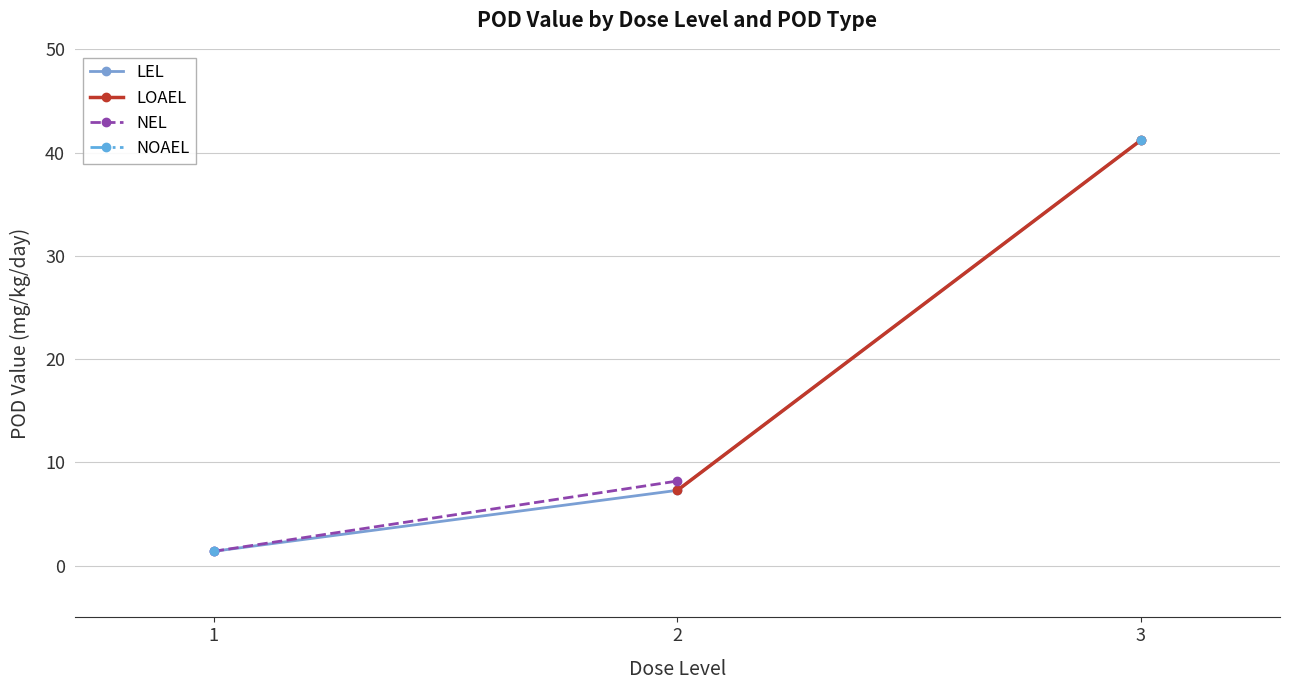

Where does the LEL series first go above 7?

2